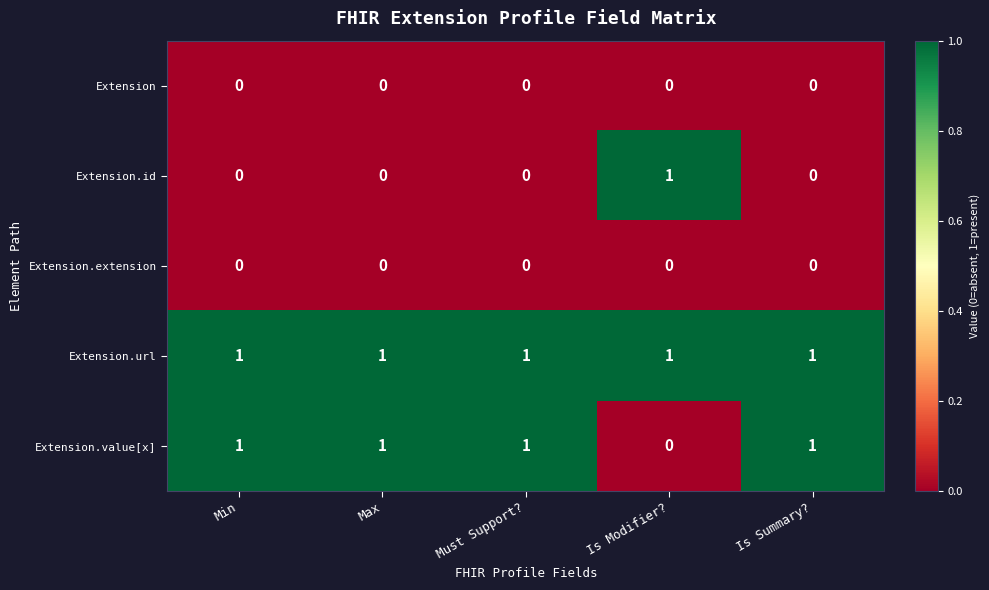

True or false: Extension.id has a value of 0 at Is Summary?.

True